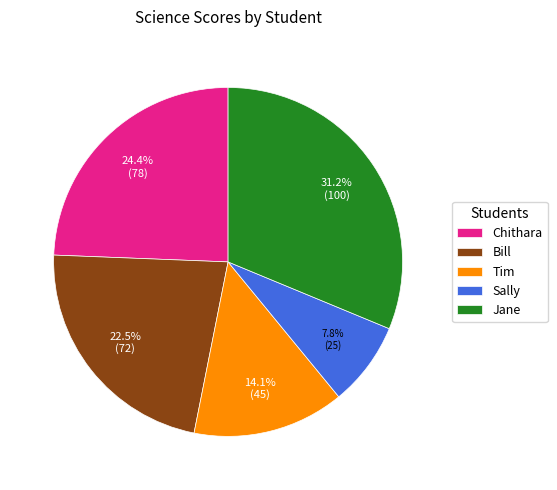

To the nearest percent, what is the combined percentage of Chithara and Bill?

47%